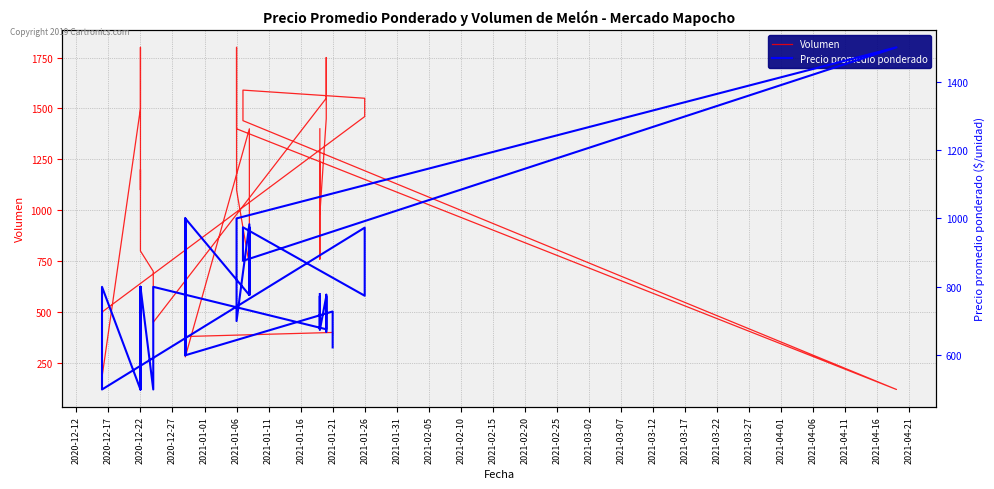

What is the value of the Precio promedio ponderado point at the 5th from the left?

772